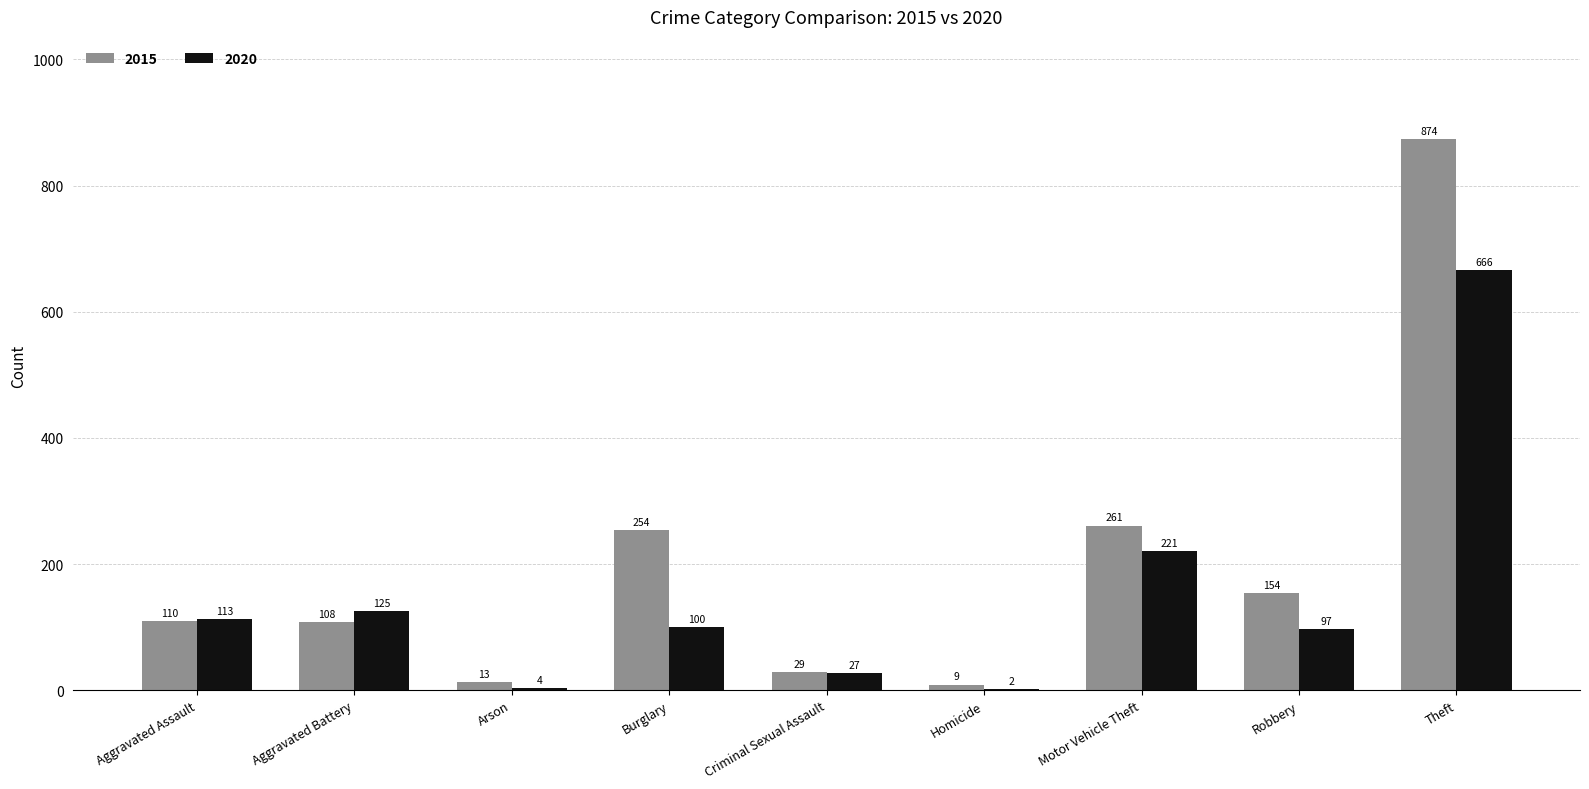

Reading right to left, what are all the values shown in this chart?

2015: 874	154	261	9	29	254	13	108	110
2020: 666	97	221	2	27	100	4	125	113